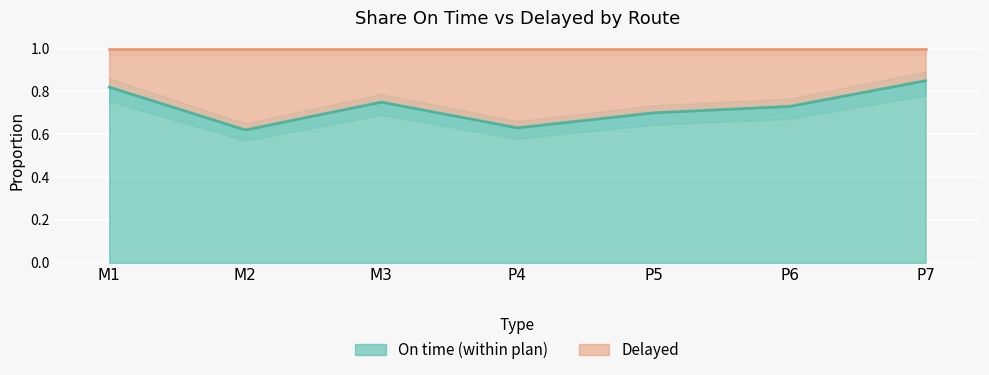

What is the change in value from P6 to P7?

+0.1